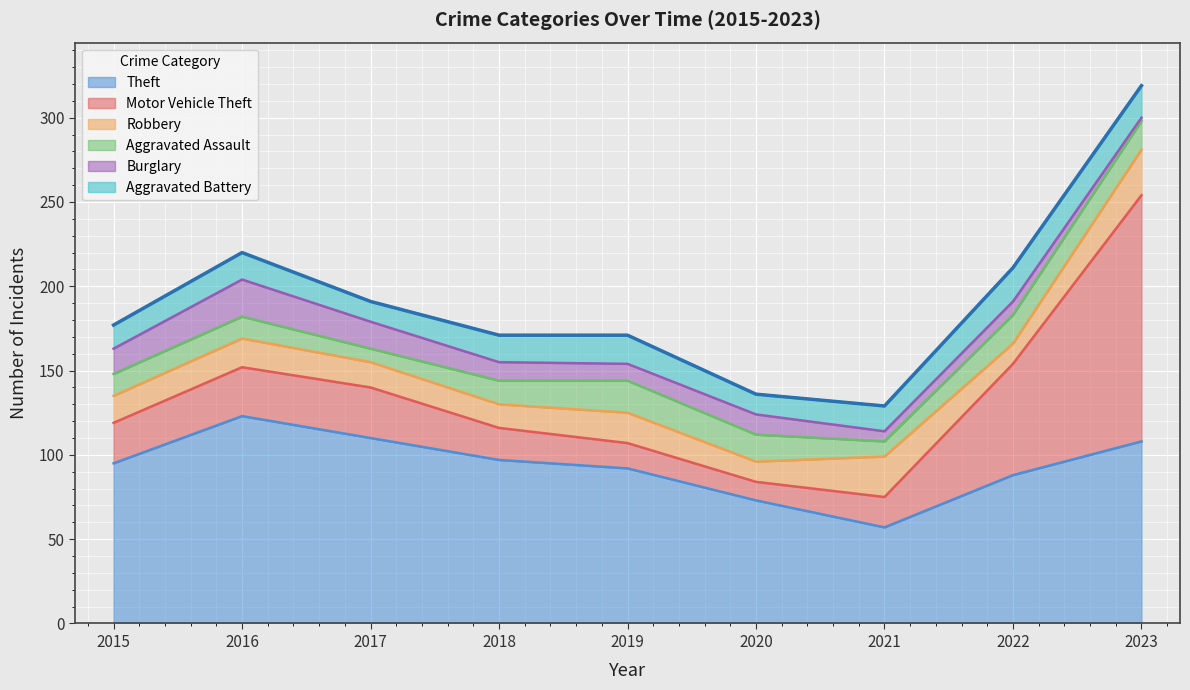

The value of Aggravated Assault at 2016 is 13. True or false?

True